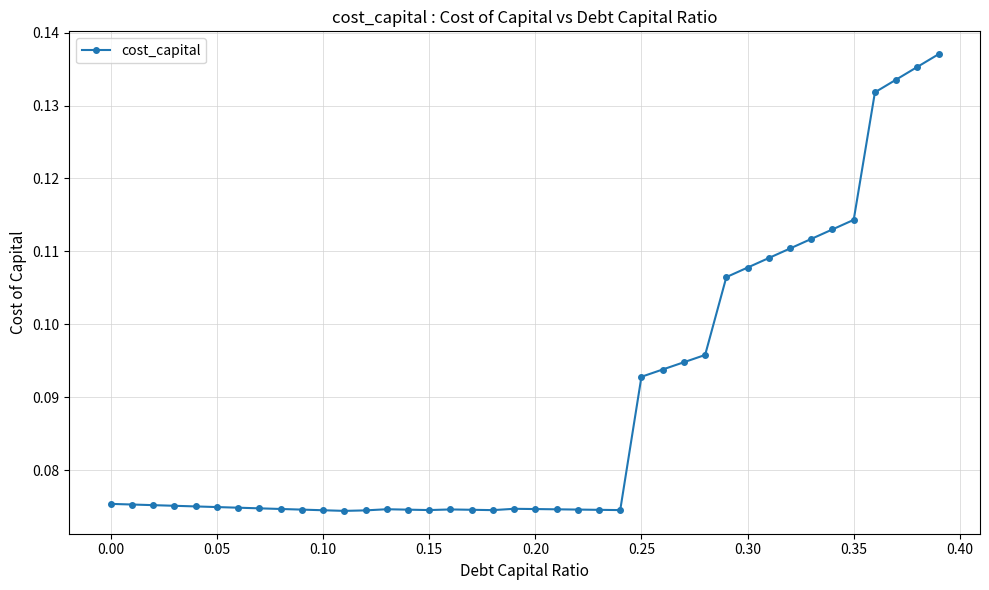

Does the chart have visible grid lines?

Yes